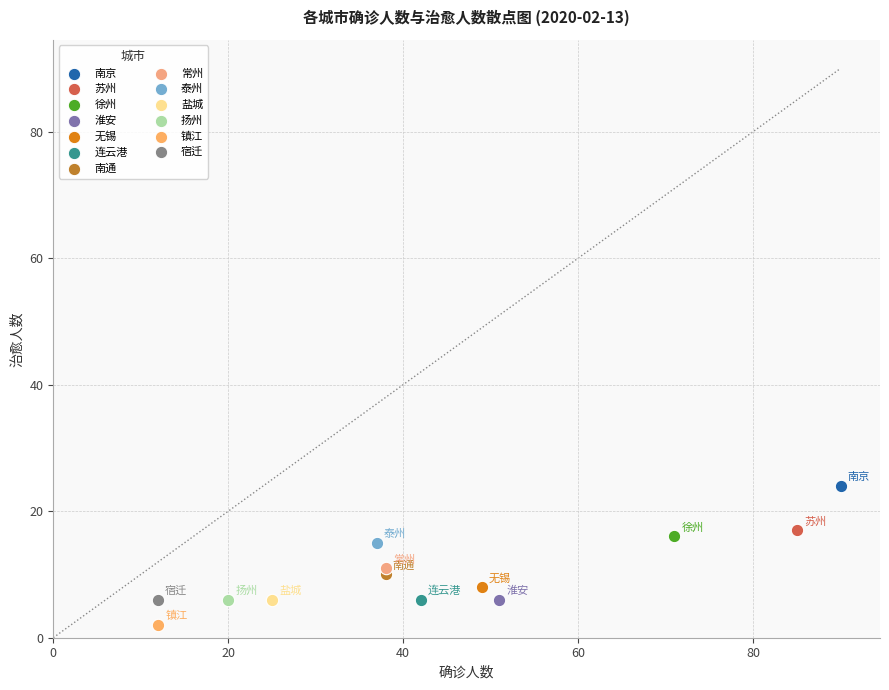

Which series contains the highest Y value?

南京